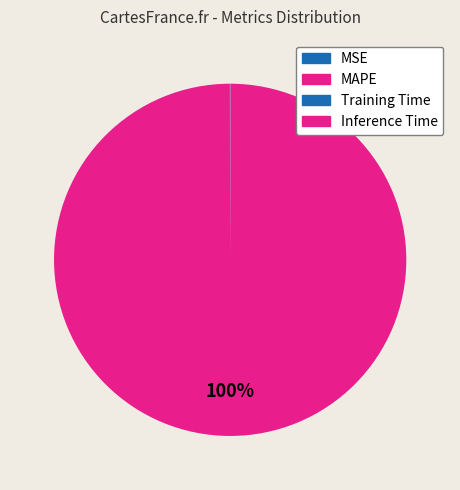

To the nearest percent, what is the combined percentage of Training Time and MAPE?

100%